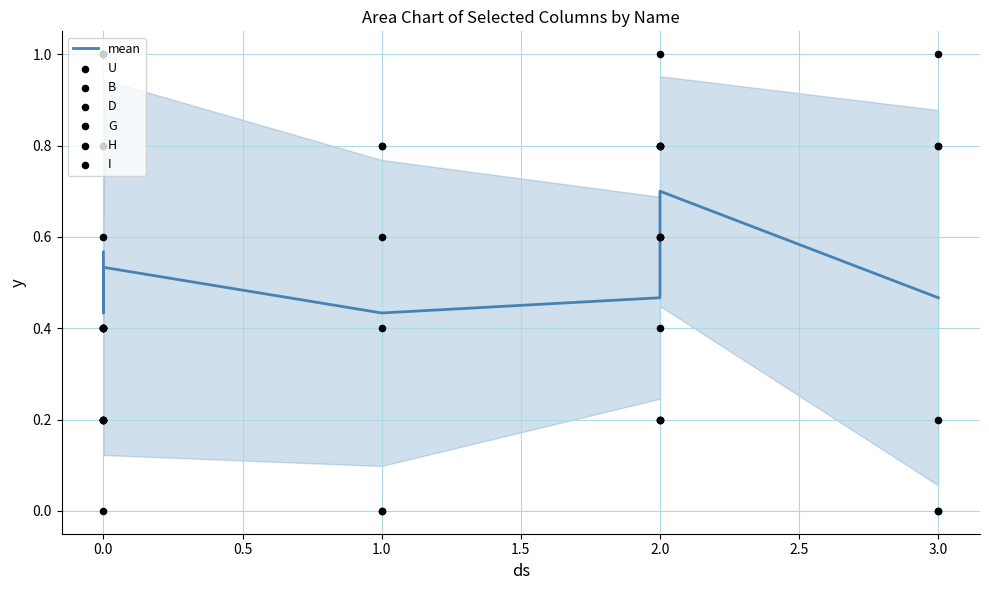

At how many categories does at least one series exceed 0?

7